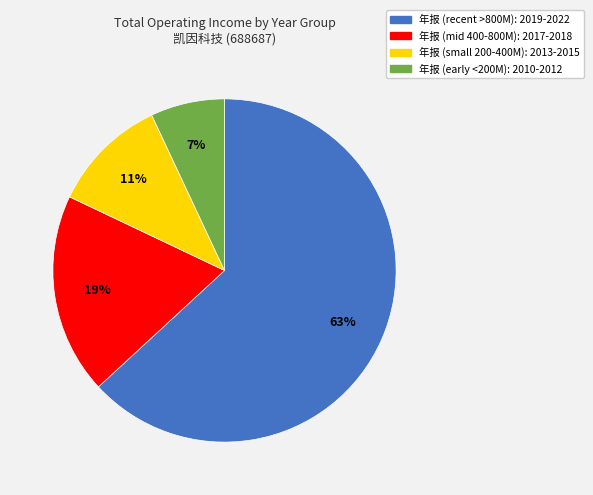

How many slices are in this pie chart?

4